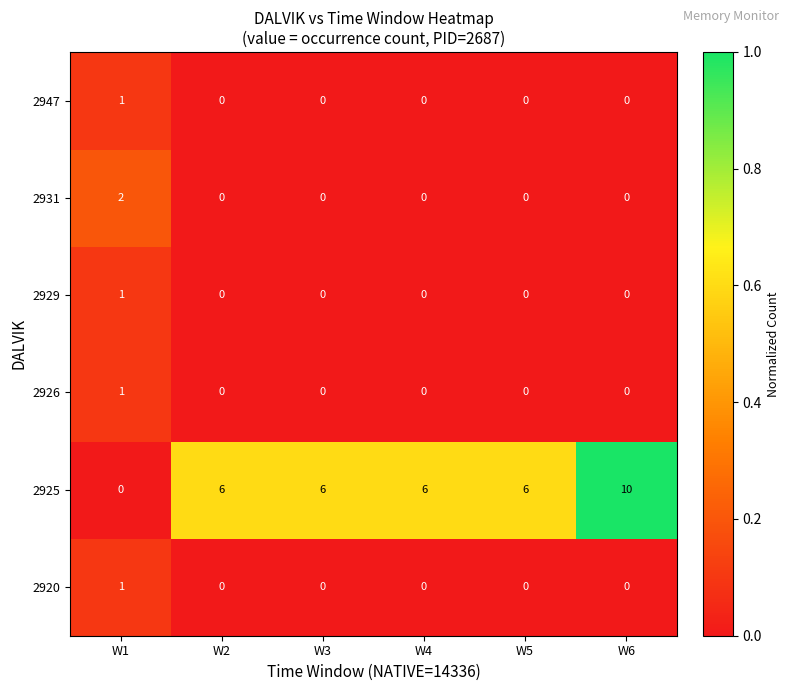

True or false: 2926 has a value of 0 at W3.

True